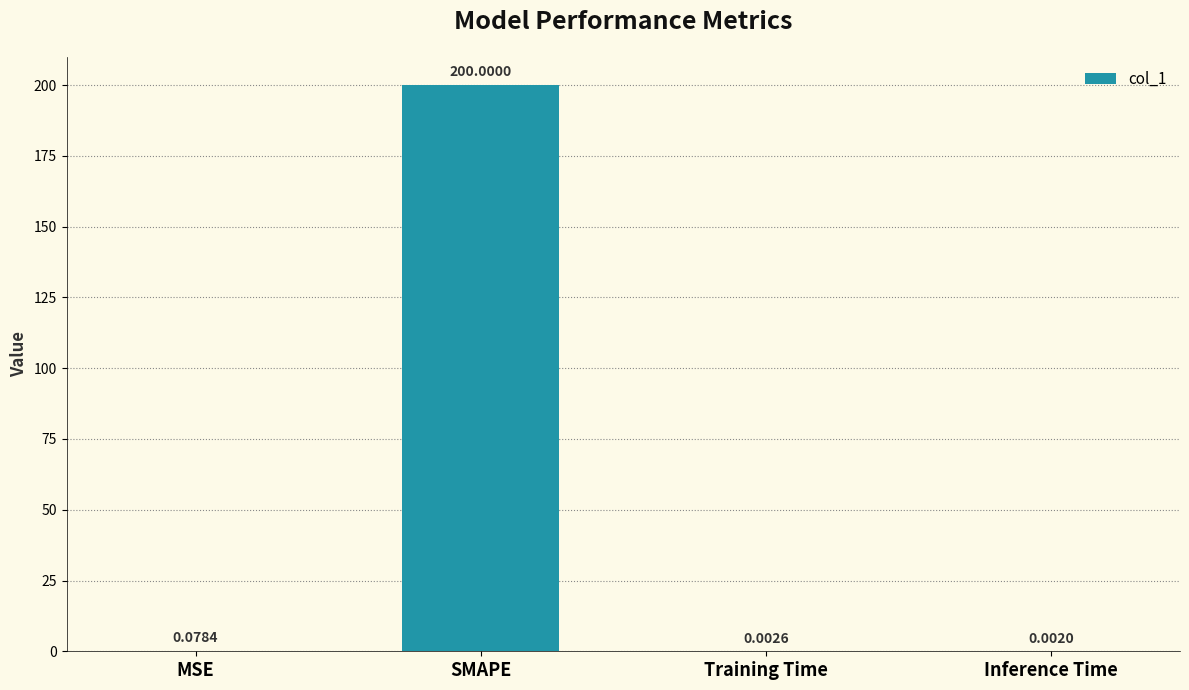

Which has a higher value, SMAPE or Inference Time?

SMAPE